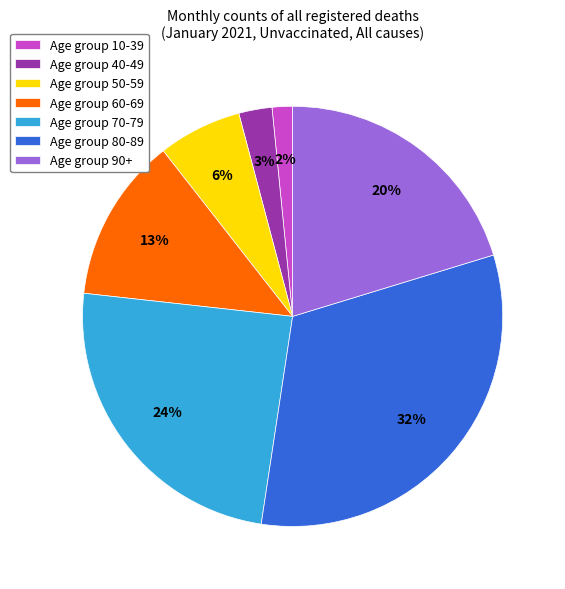

Which has a higher value, Age group 70-79 or Age group 50-59?

Age group 70-79